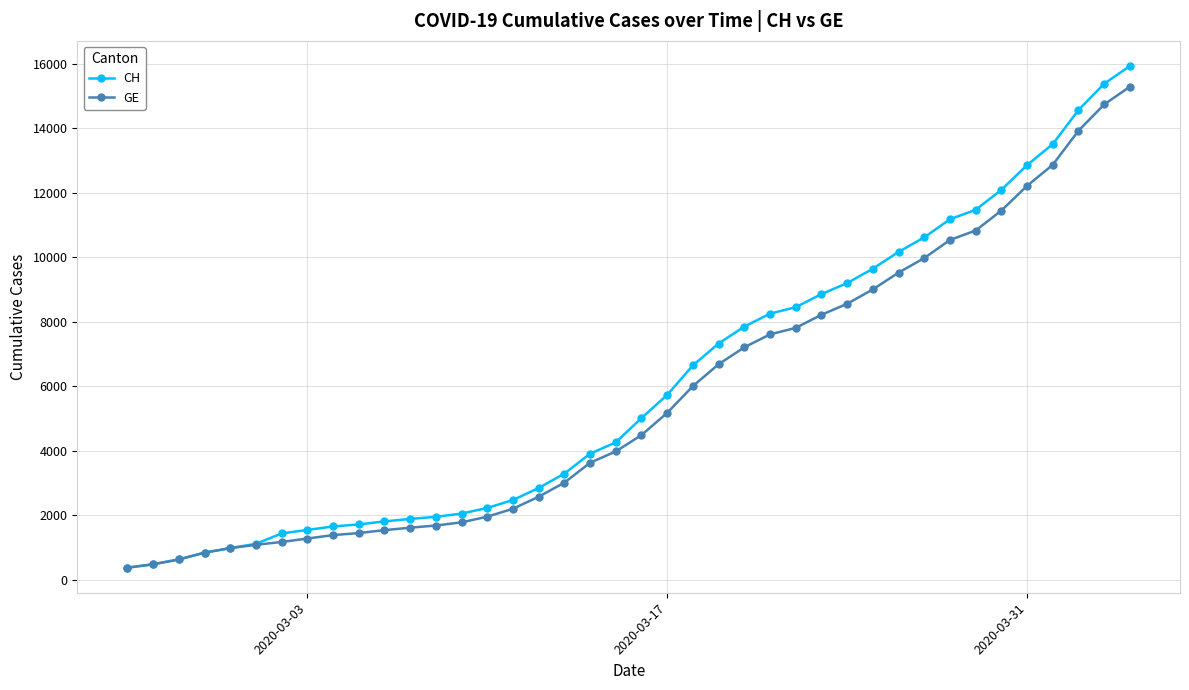

What is the minimum value shown in the chart?

375